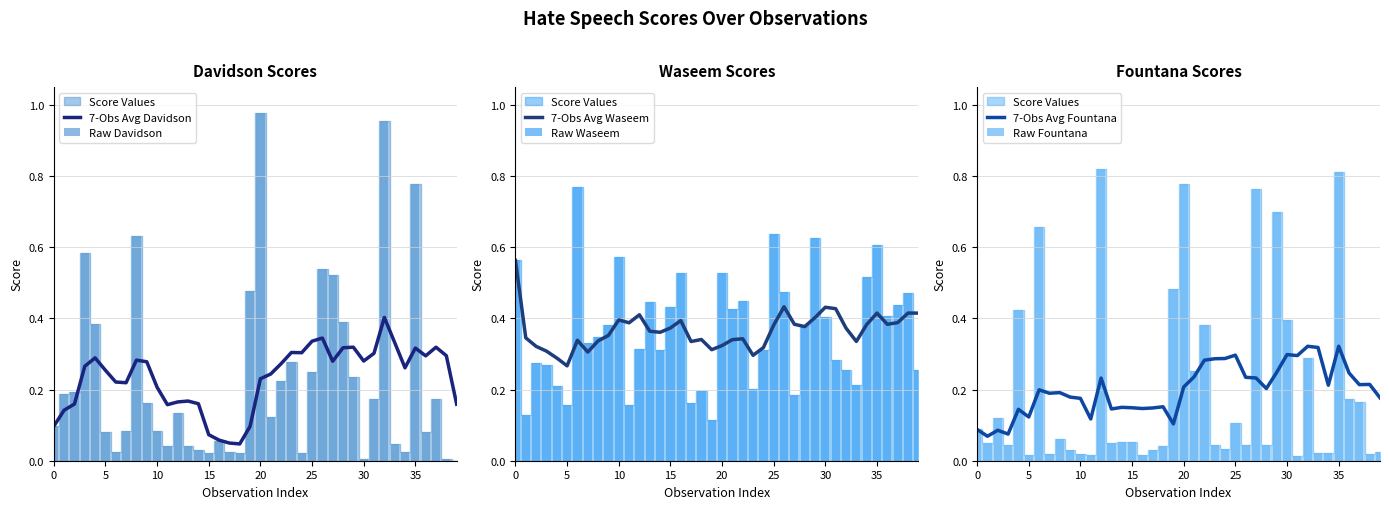

Which category has the lowest value in the 7-Obs Avg Waseem series?

5